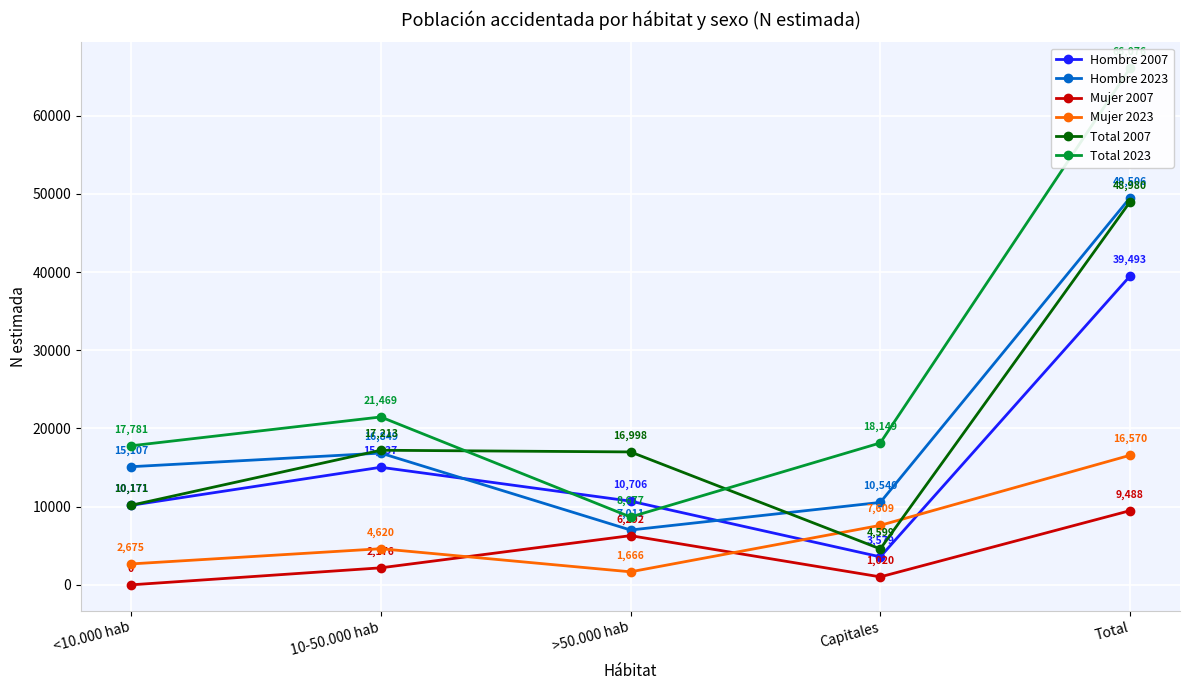

The Hombre 2023 series shows 2422 at >50.000 hab. True or false?

False